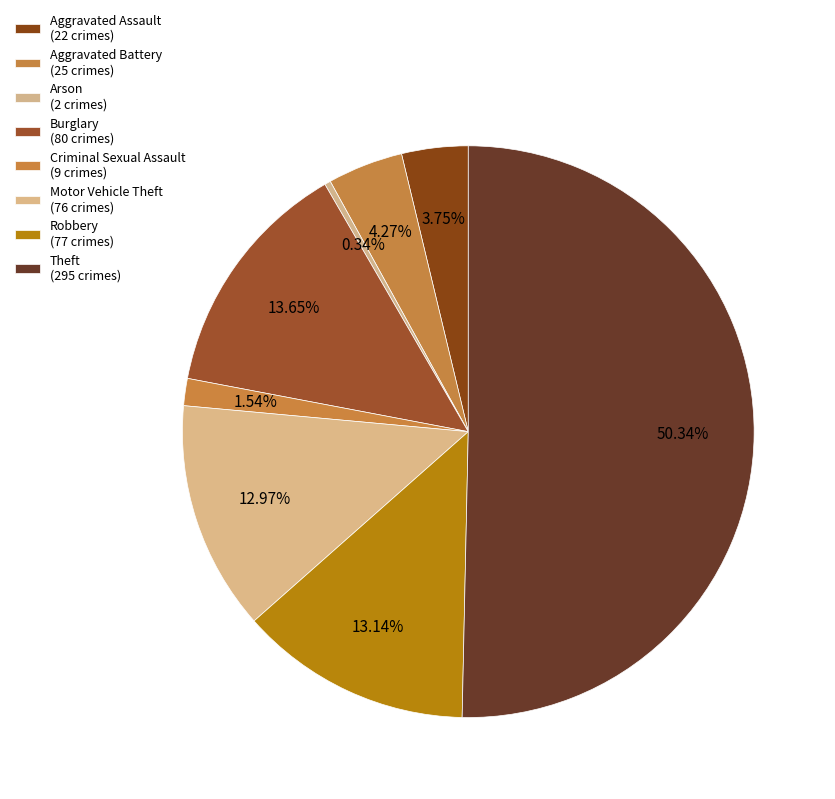

Is it true that Arson is 0% of the pie?

True